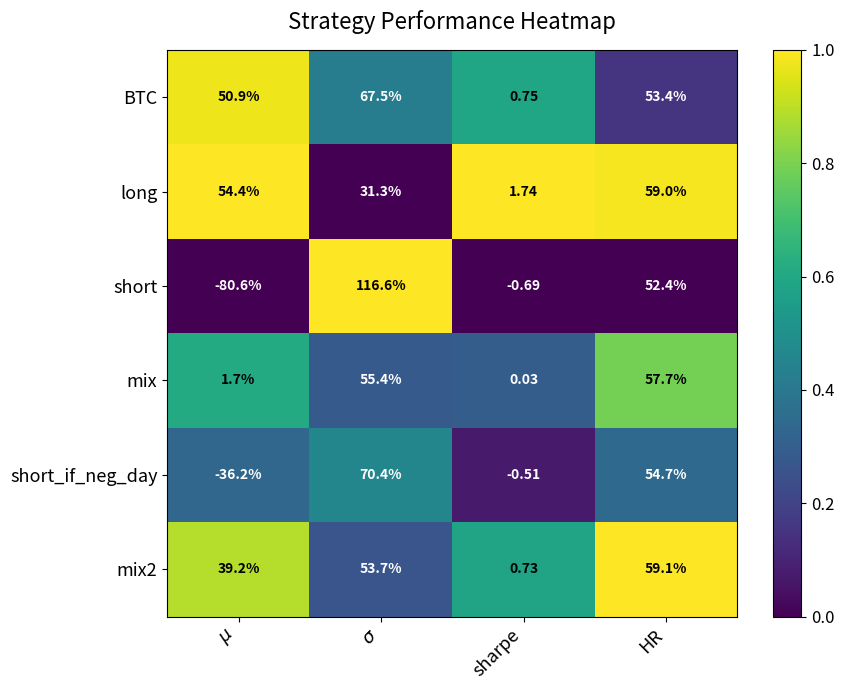

Which category has the highest value in the long series?

HR